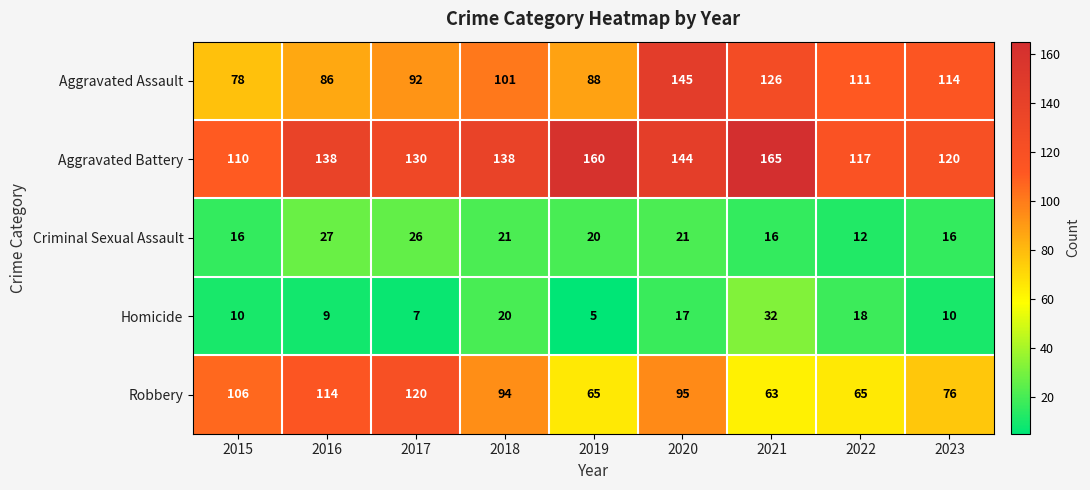

Where is Homicide nearest to the value 18?

2022